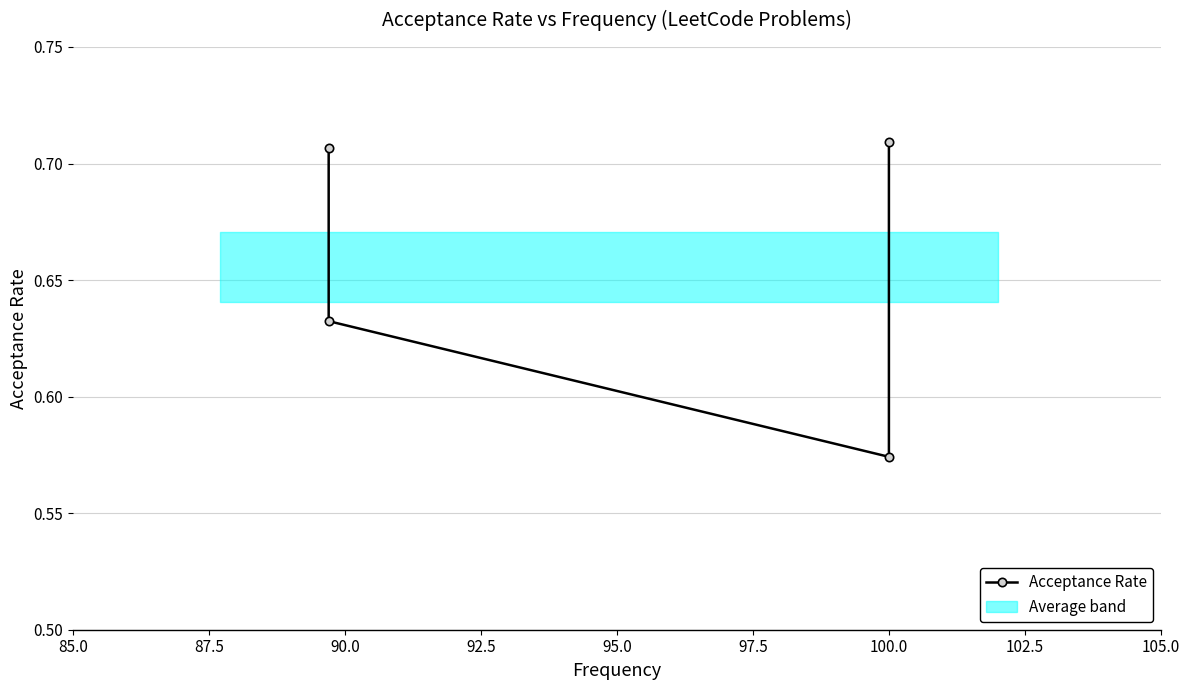

Reading left to right, what are all the values shown in this chart?

0.7	0.6	0.6	0.7